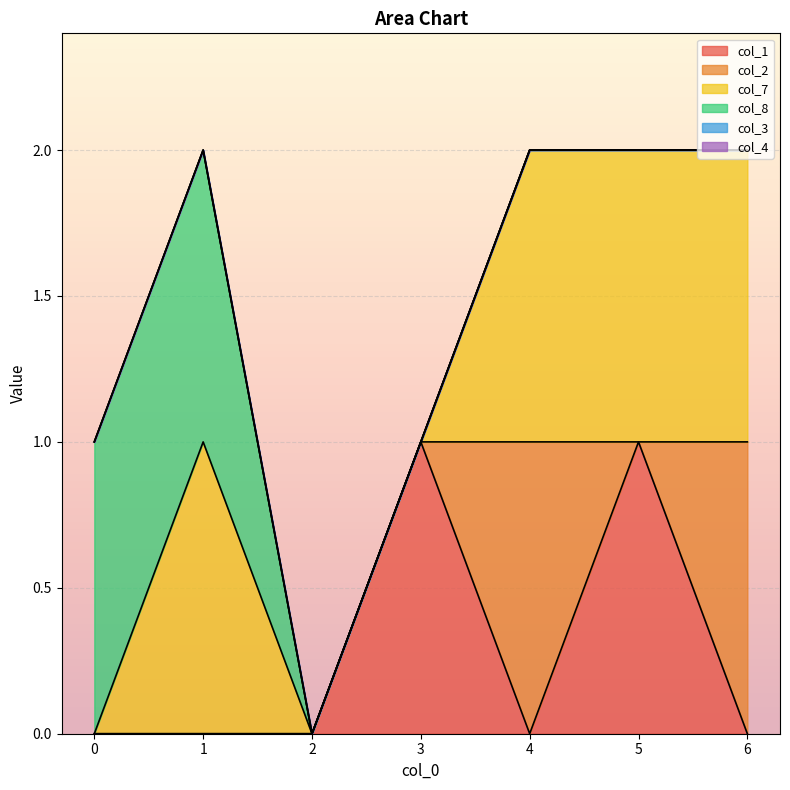

True or false: col_4 and col_3 cross at least once.

False